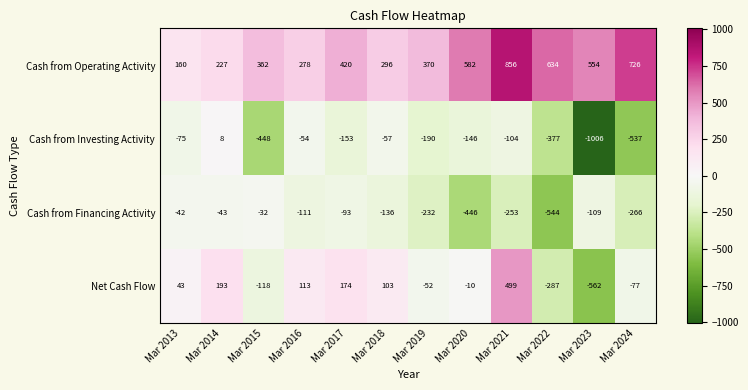

The Net Cash Flow series shows 50 at Mar 2014. True or false?

False